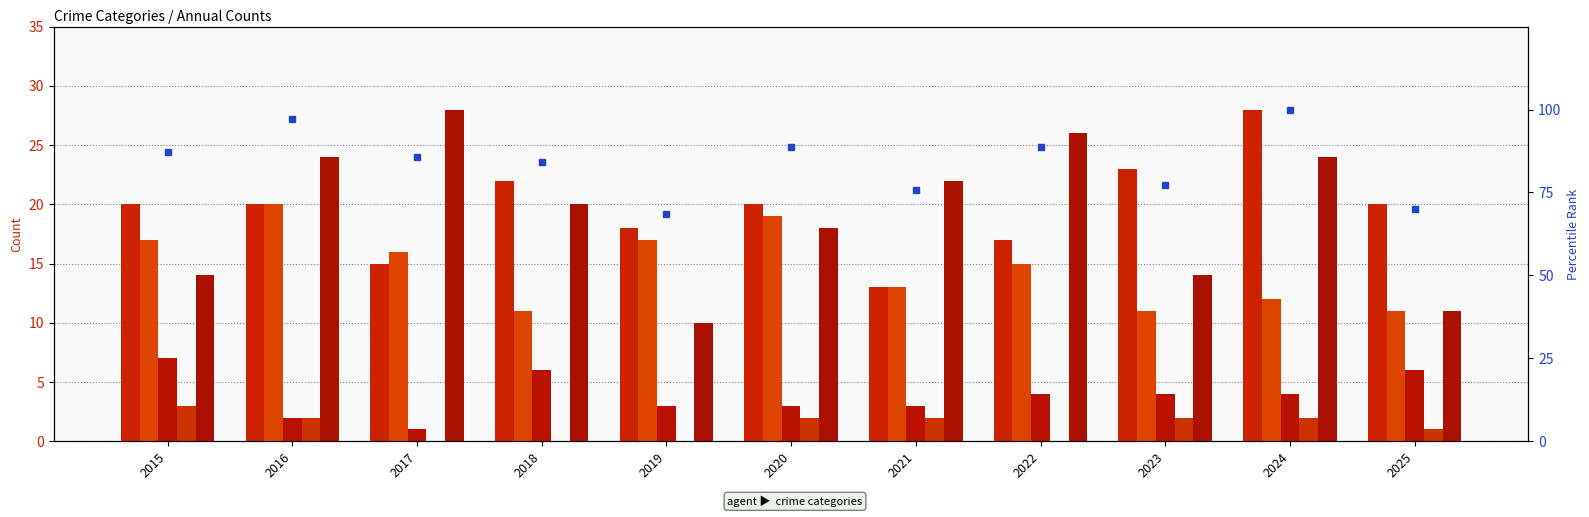

Read the Aggravated Assault value at 2024, to the nearest 5.

30